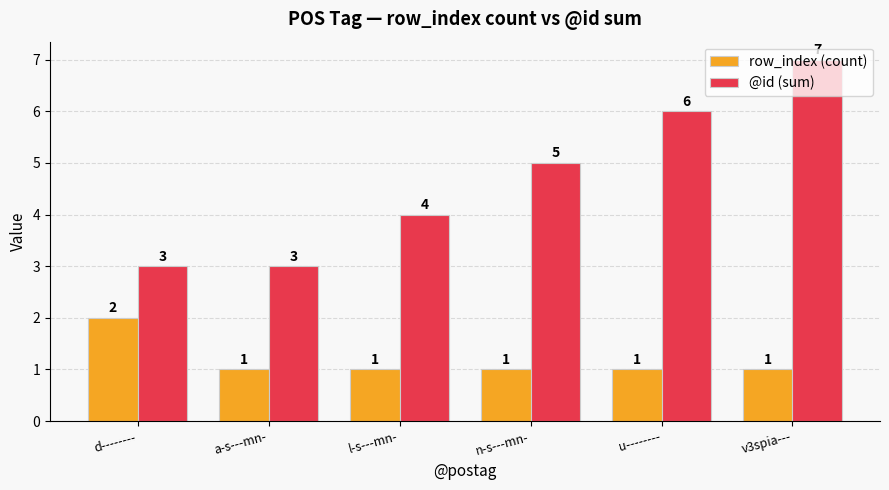

Reading left to right, extract all data points from this chart.

row_index (count): 2	1	1	1	1	1
@id (sum): 3	3	4	5	6	7